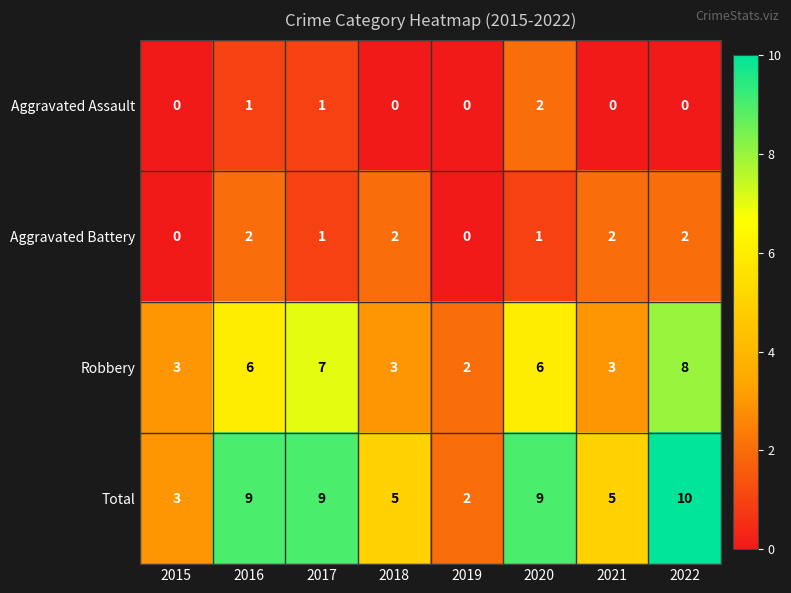

What is the maximum value shown in the chart?

10